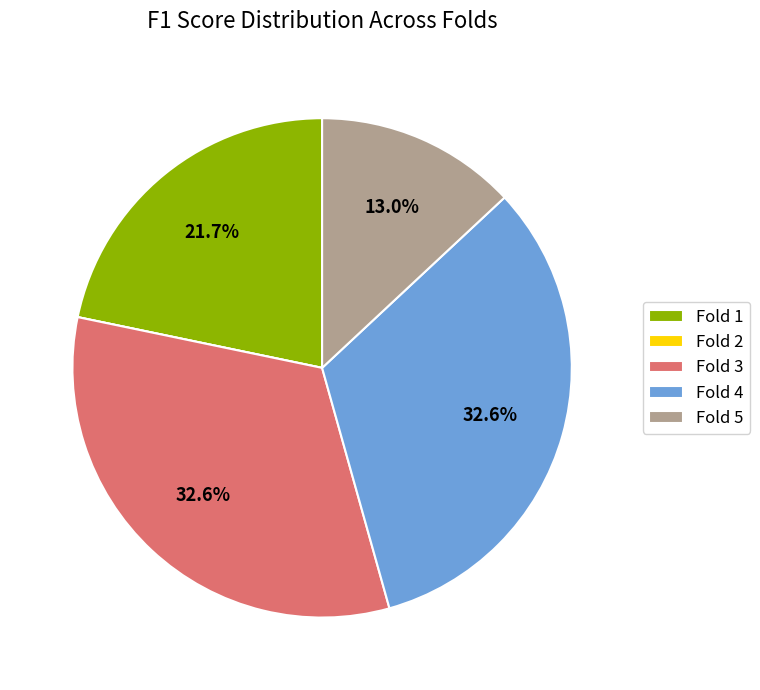

Does any single category account for the majority?

No